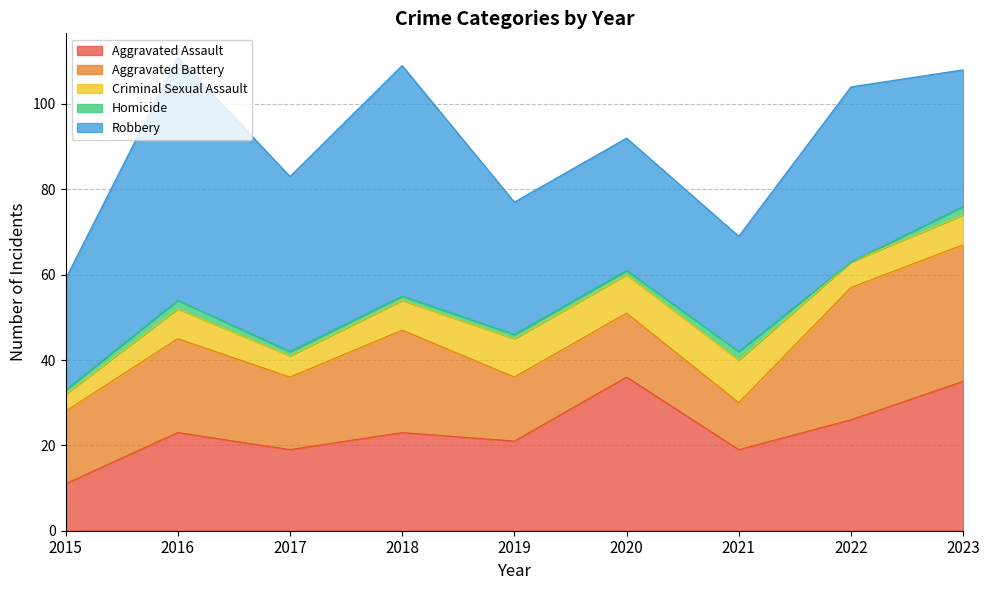

Reading left to right, transcribe all the data shown in this chart.

Aggravated Assault: 2015=11	2016=23	2017=19	2018=23	2019=21	2020=36	2021=19	2022=26	2023=35
Aggravated Battery: 2015=17	2016=22	2017=17	2018=24	2019=15	2020=15	2021=11	2022=31	2023=32
Criminal Sexual Assault: 2015=4	2016=7	2017=5	2018=7	2019=9	2020=9	2021=10	2022=6	2023=7
Homicide: 2015=1	2016=2	2017=1	2018=1	2019=1	2020=1	2021=2	2022=0	2023=2
Robbery: 2015=26	2016=57	2017=41	2018=54	2019=31	2020=31	2021=27	2022=41	2023=32